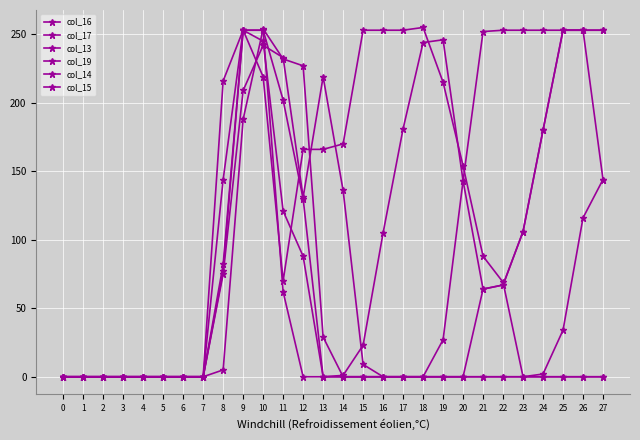

What is the highest value of the col_14 series?

253